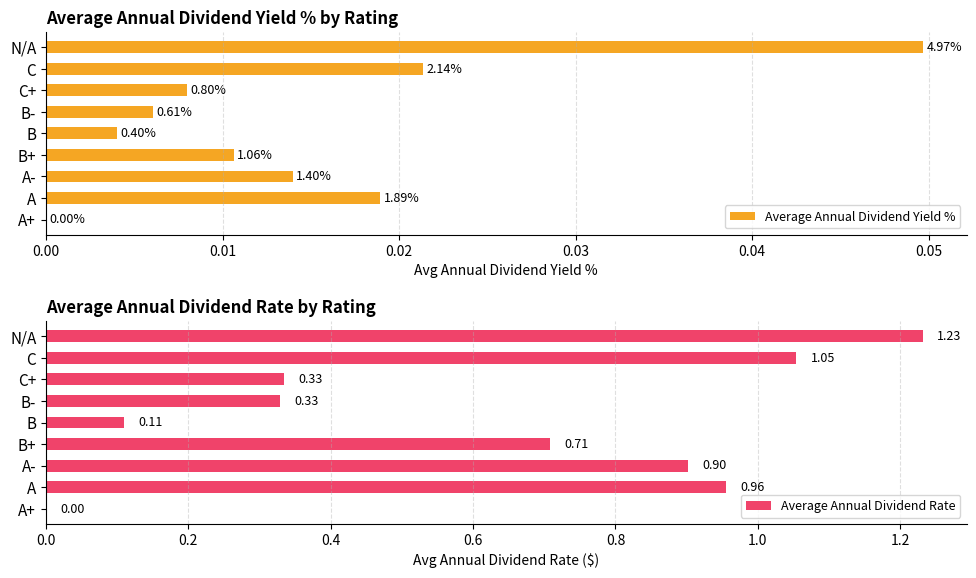

What is the value of the Average Annual Dividend Rate bar at the 4th from the left?

0.7